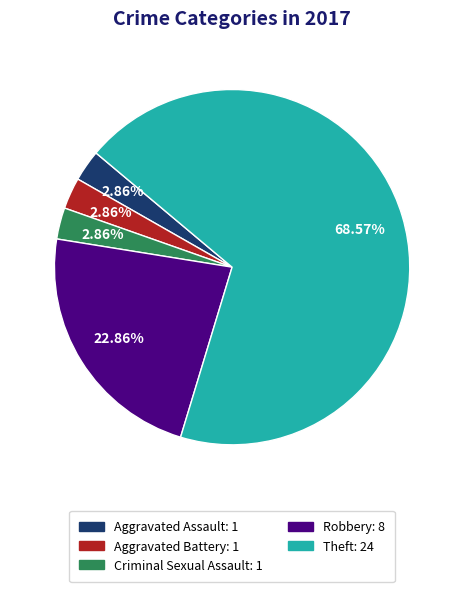

Which slice represents more than half of the pie?

Theft: 24